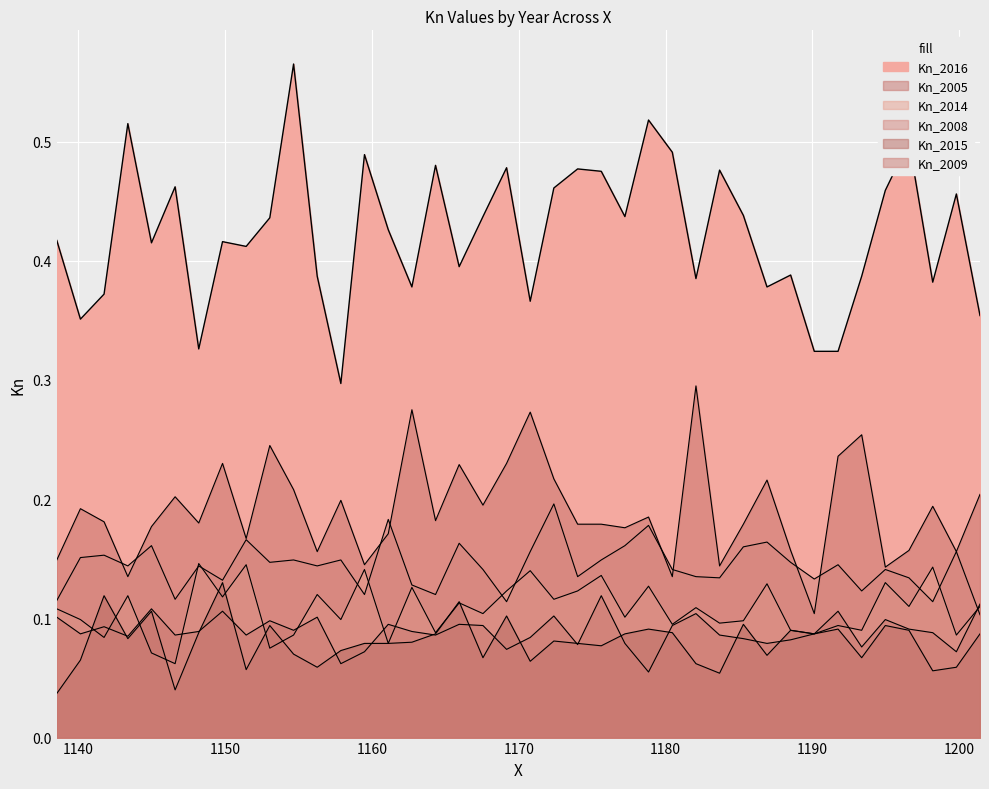

What is the maximum value for Kn_2005?

0.3